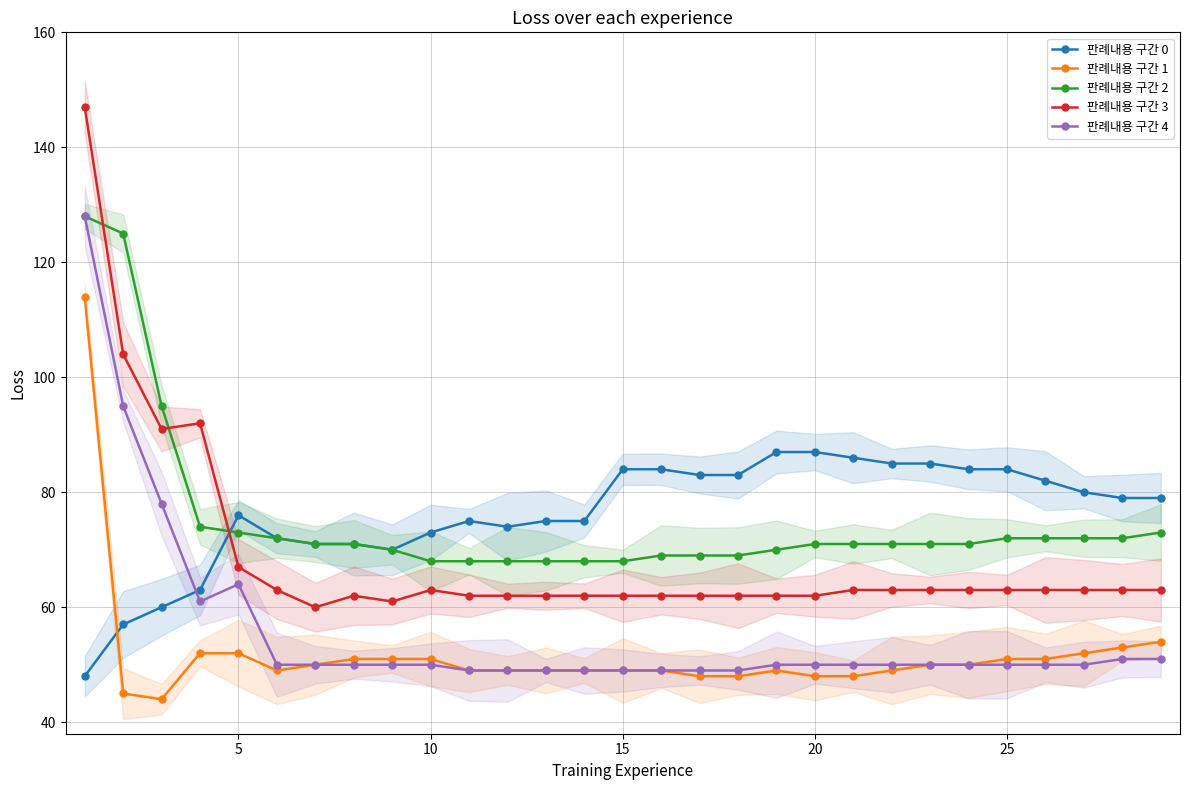

What is the maximum value for 판례내용 구간 0?

87